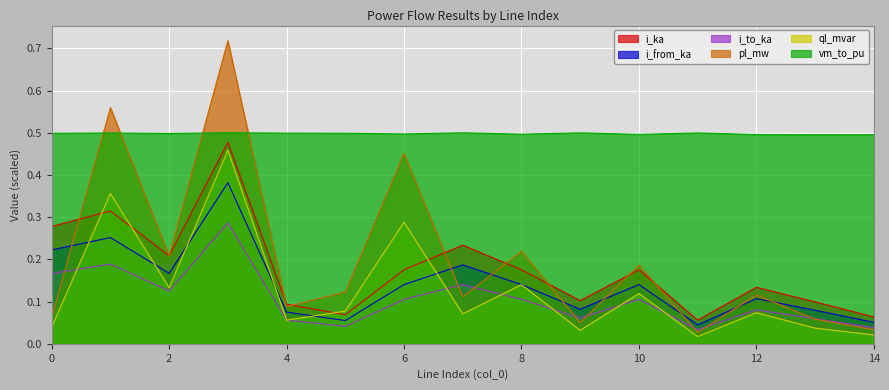

What is the average value of the vm_to_pu series?

0.5